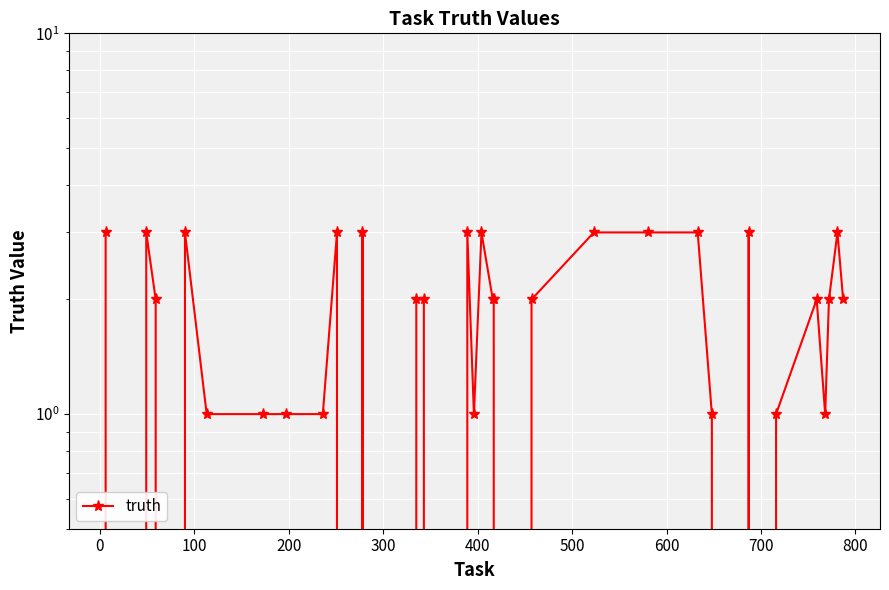

Count the values in the range 0 to 3.

40